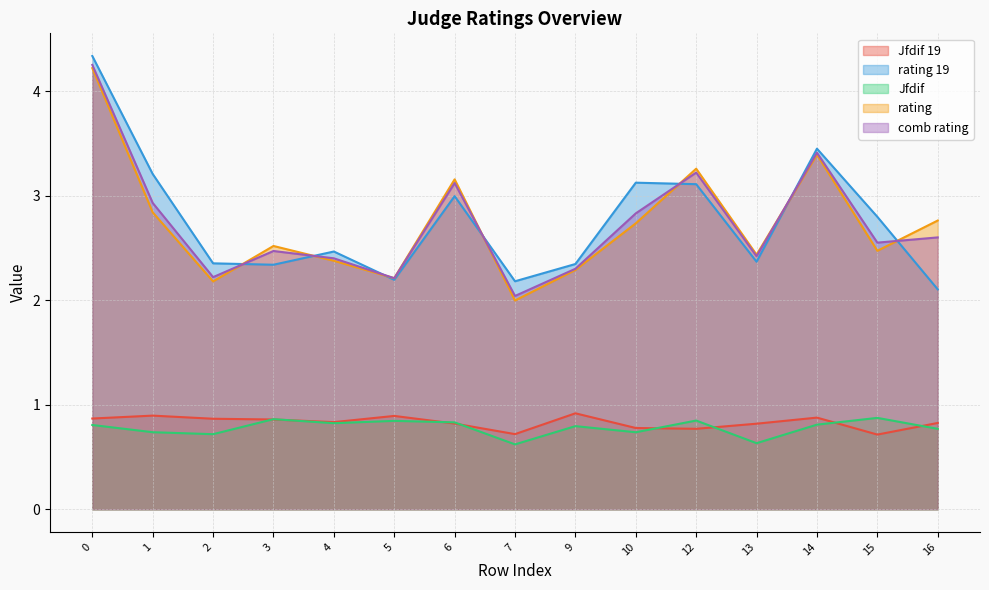

How many lines are shown in the chart?

5